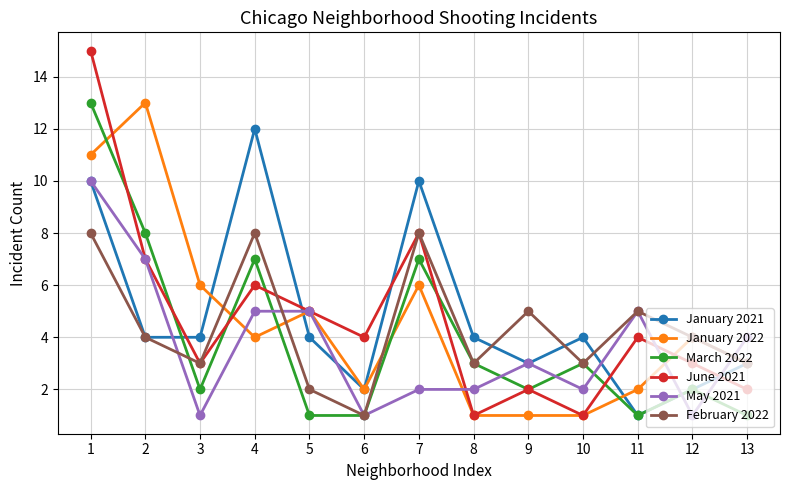

Reading left to right, list all the values displayed in this chart.

January 2021: 1=10	2=4	3=4	4=12	5=4	6=2	7=10	8=4	9=3	10=4	11=1	12=2	13=3
January 2022: 1=11	2=13	3=6	4=4	5=5	6=2	7=6	8=1	9=1	10=1	11=2	12=4	13=3
March 2022: 1=13	2=8	3=2	4=7	5=1	6=1	7=7	8=3	9=2	10=3	11=1	12=2	13=1
June 2021: 1=15	2=7	3=3	4=6	5=5	6=4	7=8	8=1	9=2	10=1	11=4	12=3	13=2
May 2021: 1=10	2=7	3=1	4=5	5=5	6=1	7=2	8=2	9=3	10=2	11=5	12=1	13=4
February 2022: 1=8	2=4	3=3	4=8	5=2	6=1	7=8	8=3	9=5	10=3	11=5	12=4	13=3